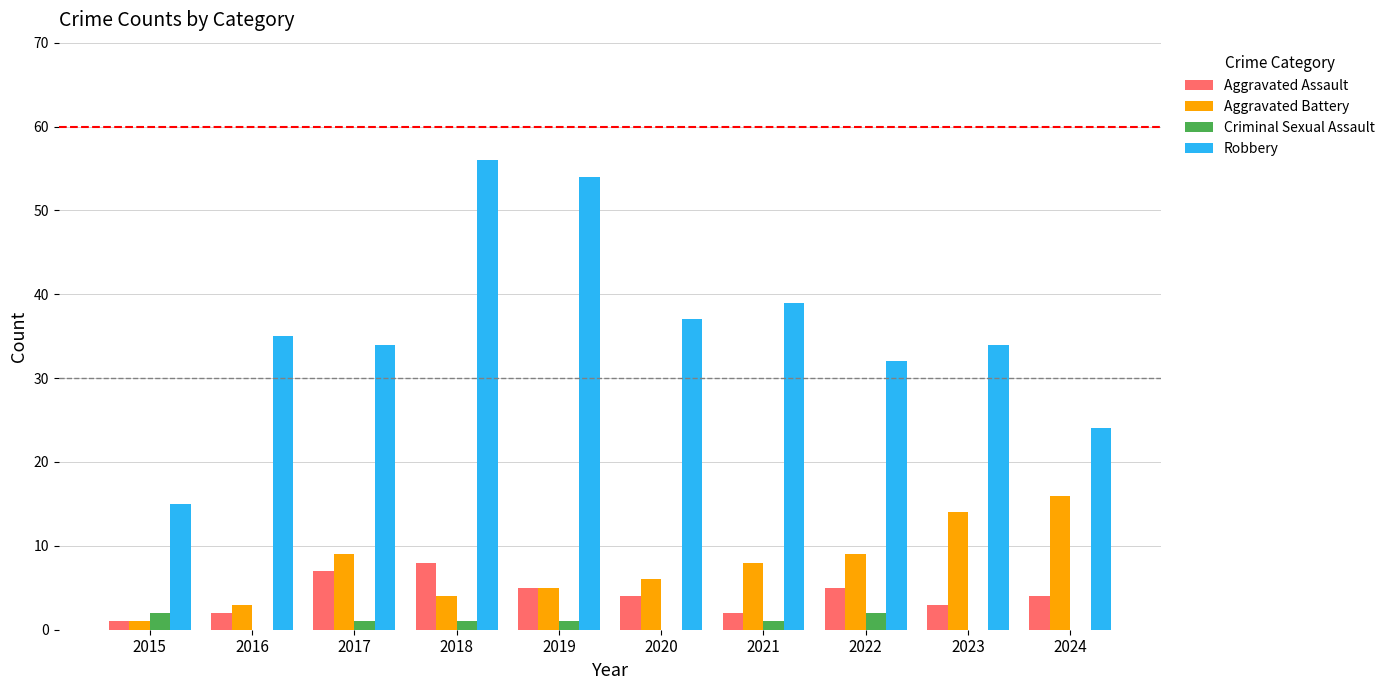

Between 2016 and 2018, which series saw the biggest shift?

Robbery